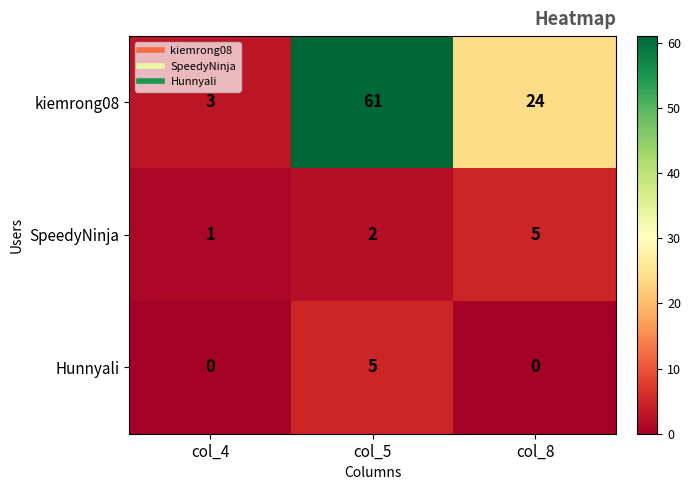

At col_8, list the series in order from largest to smallest.

kiemrong08, SpeedyNinja, Hunnyali